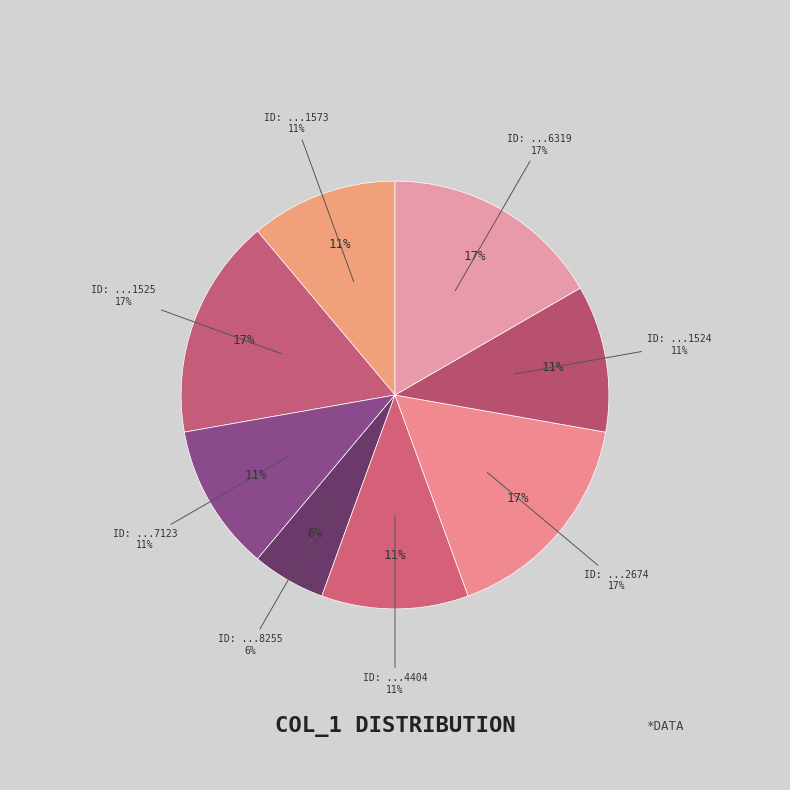

True or false: 1503631524 accounts for 11% of the total.

True